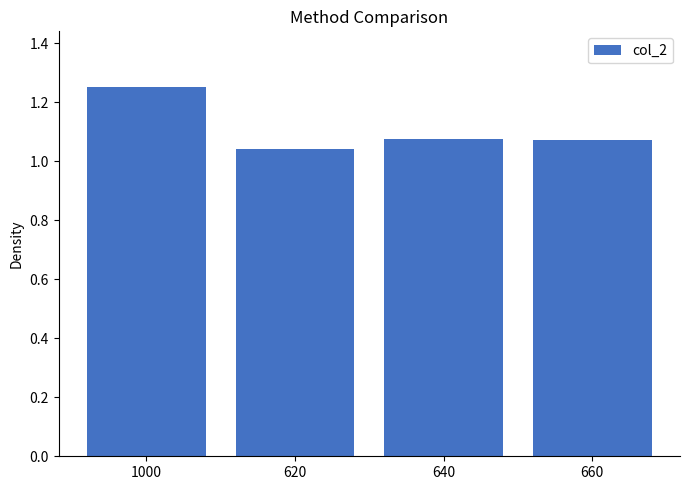

Between 620 and 660, which is larger?

660